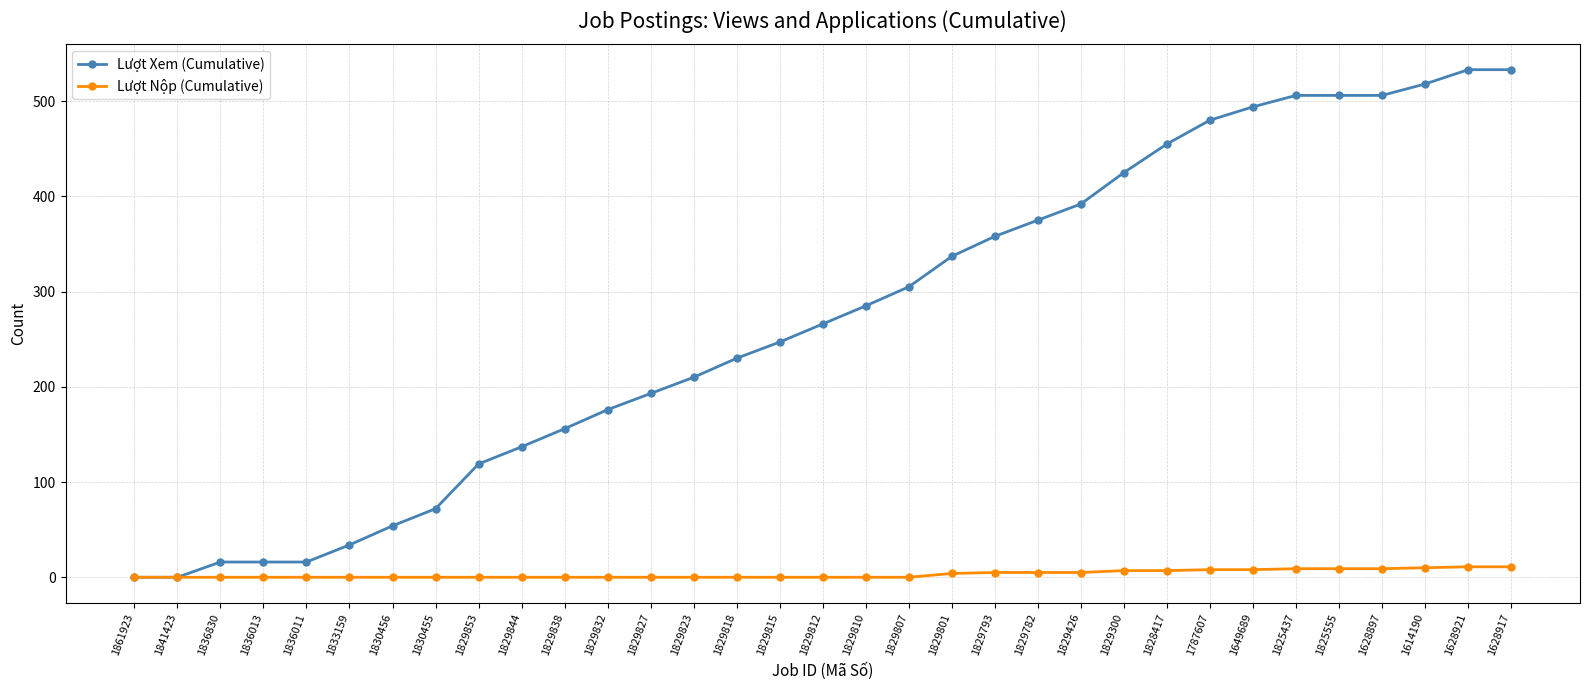

What position from the right is 1628917?

1